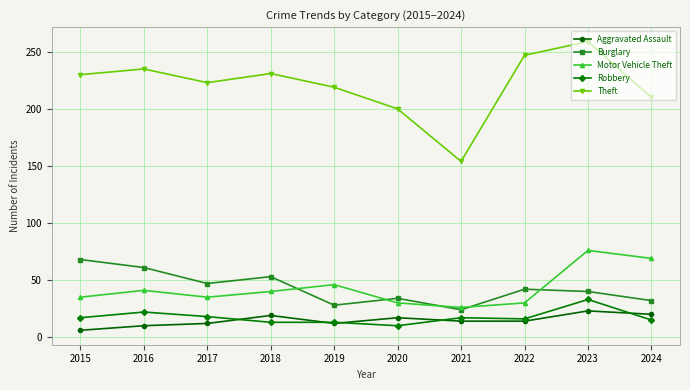

Between 2015 and 2020, which series saw the biggest shift?

Burglary